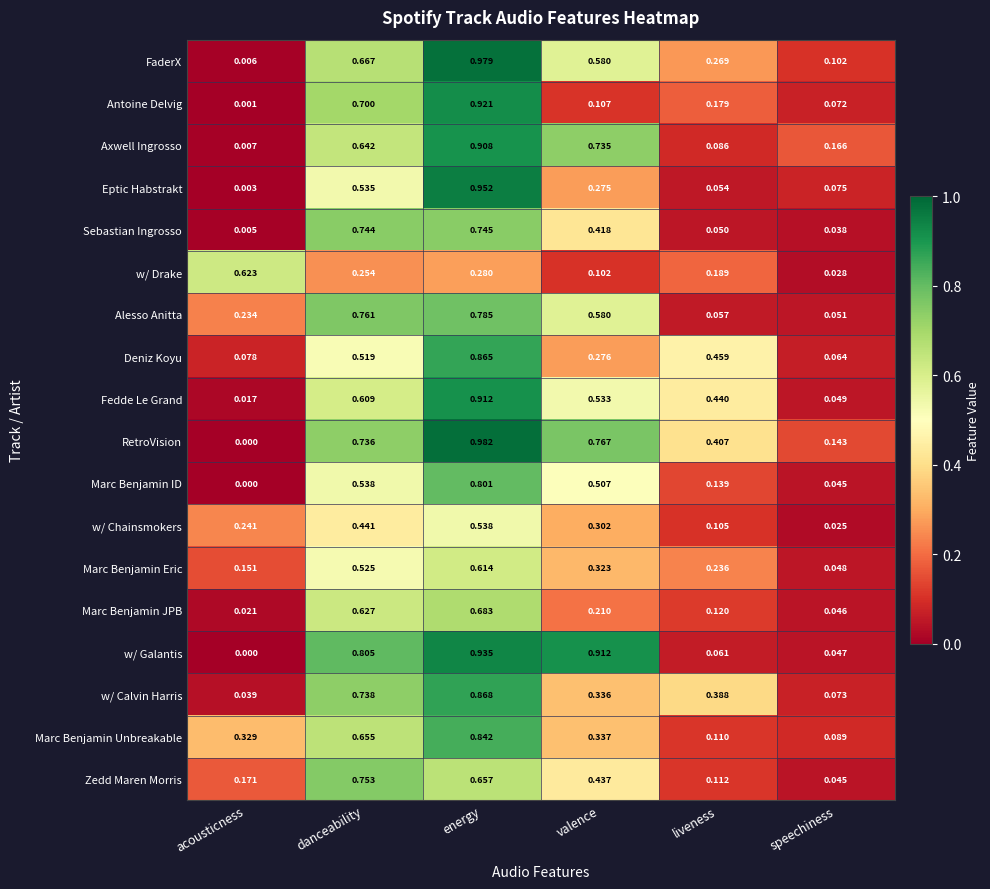

Where is w/ Drake nearest to the value 0?

speechiness